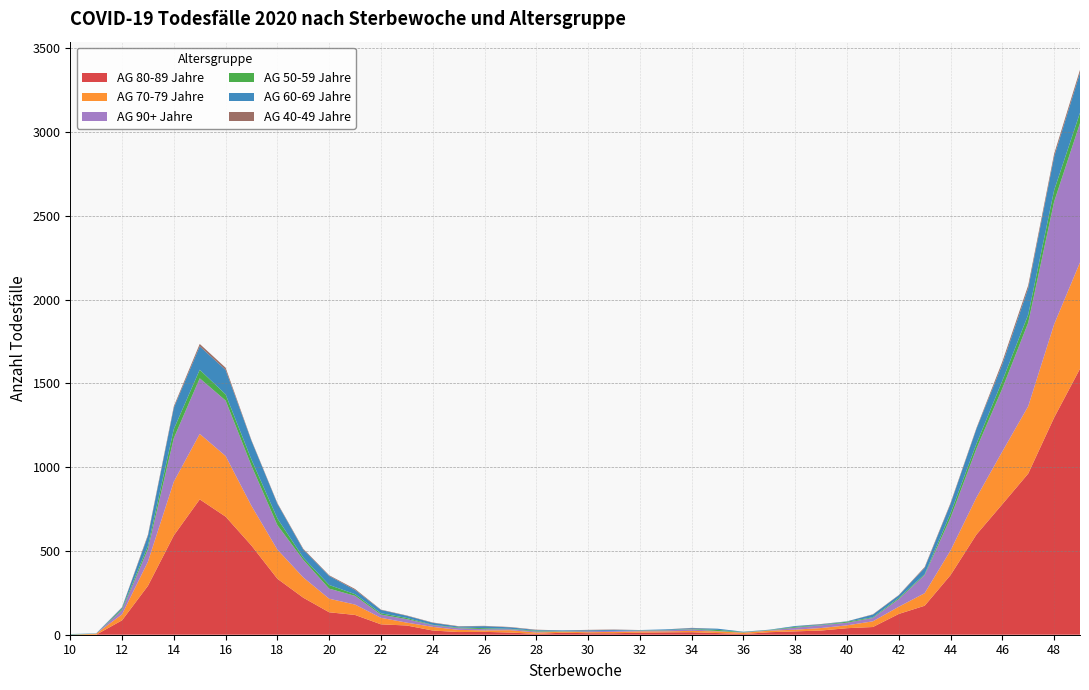

Reading right to left, list all the values displayed in this chart.

AG 80-89 Jahre: 1588	1296	962	779	598	356	173	124	46	39	25	20	15	4	10	15	14	12	9	9	12	5	13	17	16	25	55	62	118	134	221	334	532	705	808	593	292	86	0	0
AG 70-79 Jahre: 635	557	402	315	221	147	75	43	34	17	15	10	9	8	10	8	6	8	8	6	6	8	14	9	13	22	17	39	62	81	121	174	237	362	391	321	144	36	6	0
AG 90+ Jahre: 831	732	499	376	292	196	108	46	20	16	16	12	2	2	2	9	6	4	6	6	2	6	6	7	10	10	21	19	52	60	105	146	239	331	332	260	75	25	0	0
AG 50-59 Jahre: 62	68	48	46	29	26	5	7	4	6	2	5	2	2	7	2	2	2	0	2	2	5	2	6	4	2	7	8	10	22	13	40	37	37	51	54	19	8	0	2
AG 60-69 Jahre: 239	200	158	98	89	56	38	15	16	2	4	5	2	2	7	5	4	2	6	4	4	4	9	12	6	12	13	20	25	54	48	88	112	146	140	127	60	7	2	2
AG 40-49 Jahre: 17	17	17	16	5	6	5	2	2	0	2	0	0	0	0	2	0	0	2	2	0	2	2	2	2	2	2	2	6	4	5	4	4	13	14	9	7	2	0	0